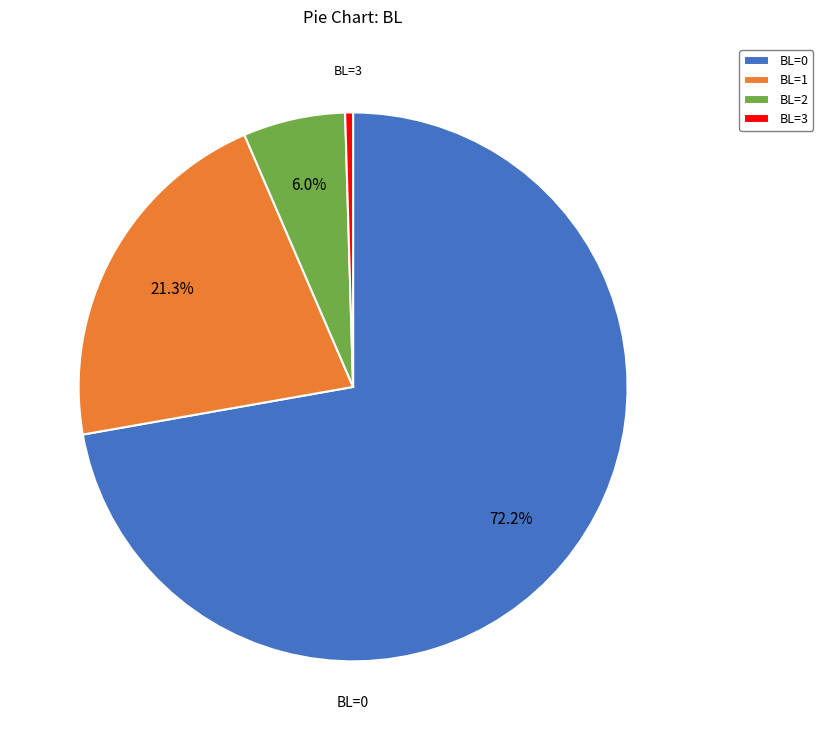

How many segments does this pie chart have?

4